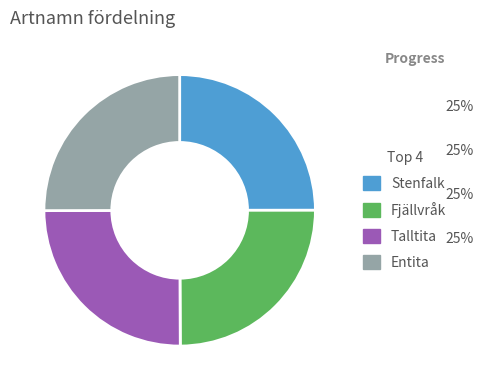

What is the ratio of the value at Entita to the value at Fjällvråk?

1.0